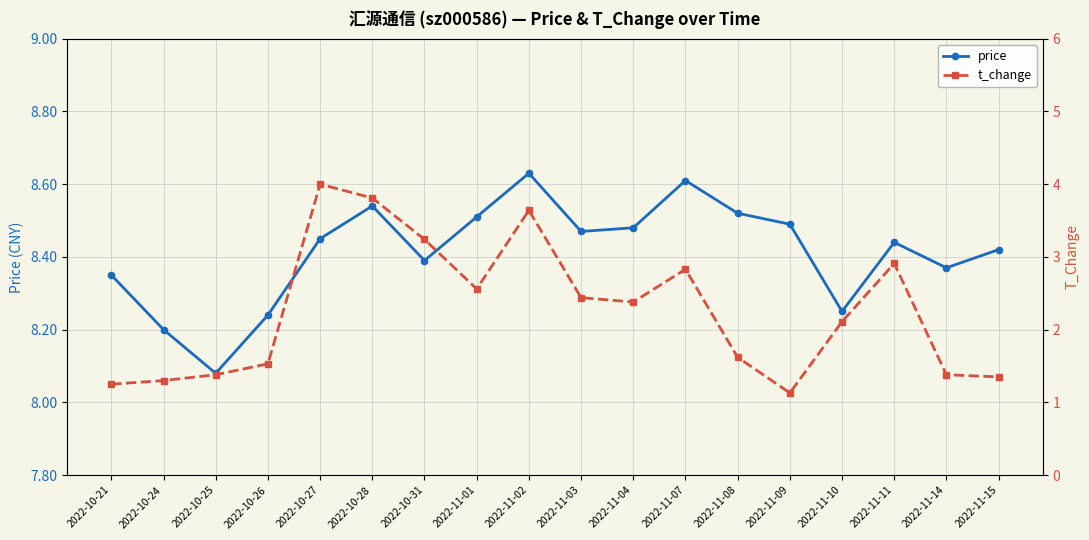

Which series has the widest spread of values?

t_change